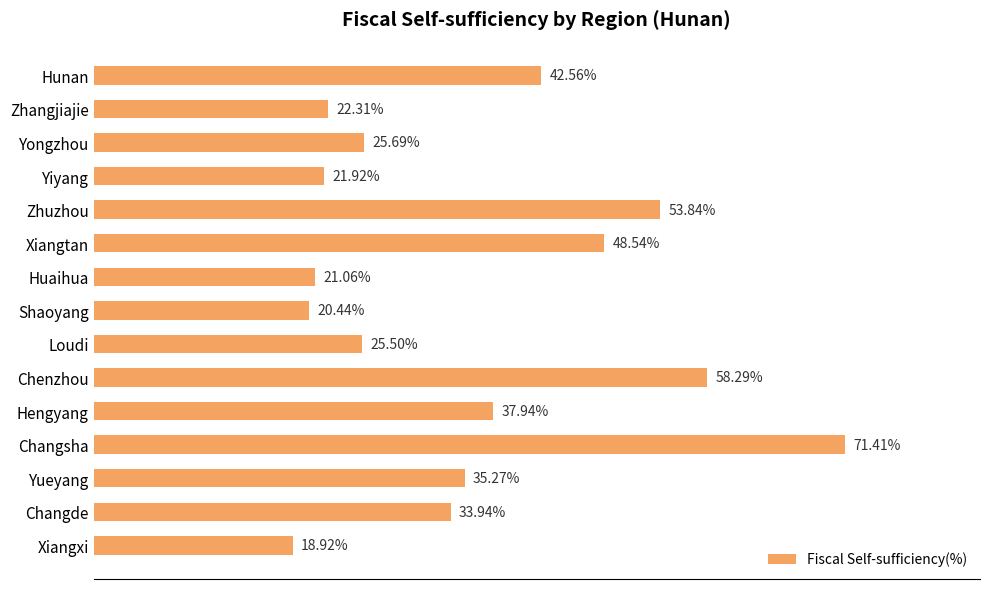

Are the bars horizontal?

Yes